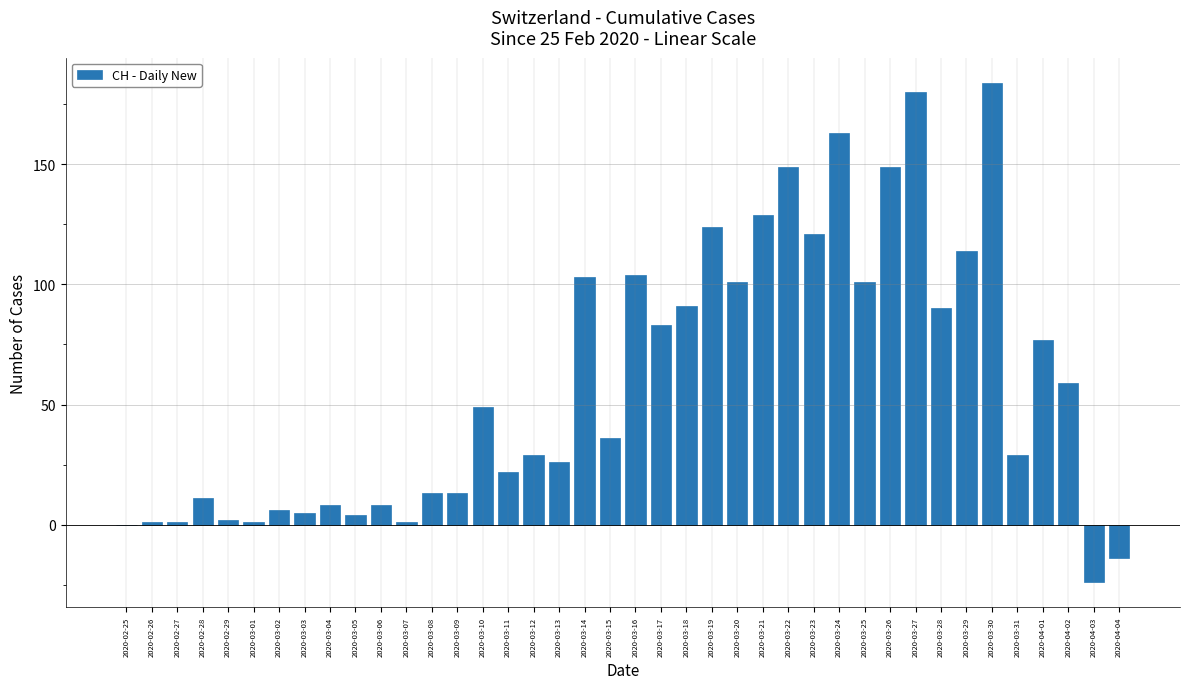

The chart shows a value of 16 at 2020-03-10. True or false?

False